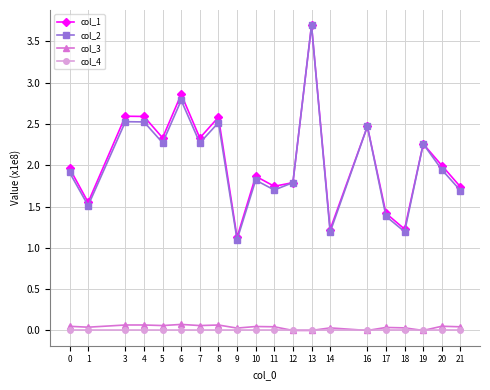

True or false: col_1 has a value of 3.4 at 5.

False